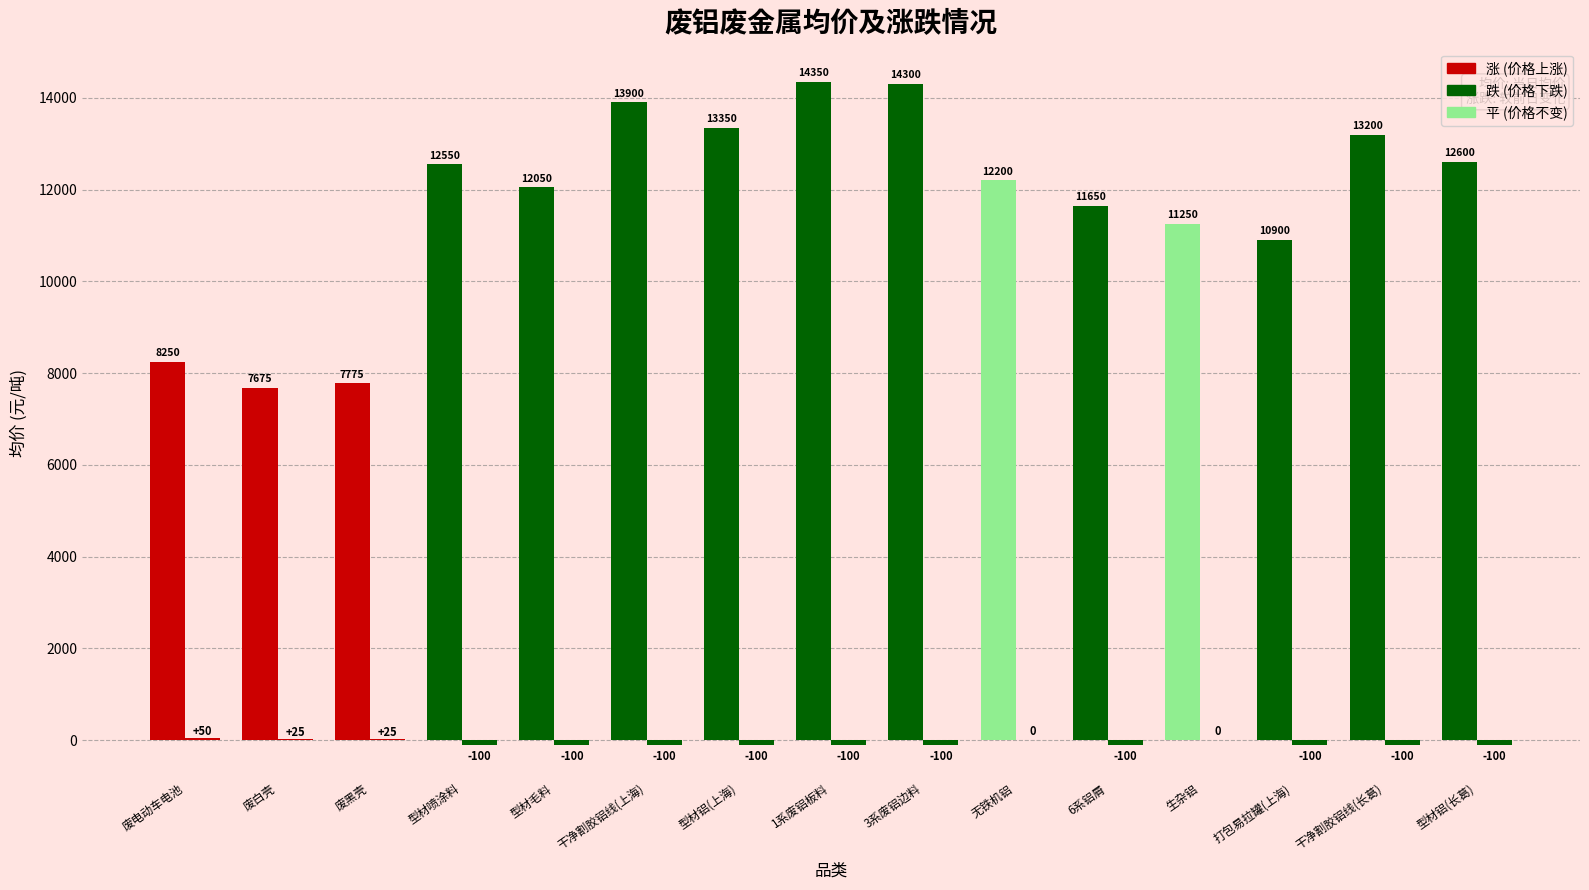

What is the minimum value shown in the chart?

-100